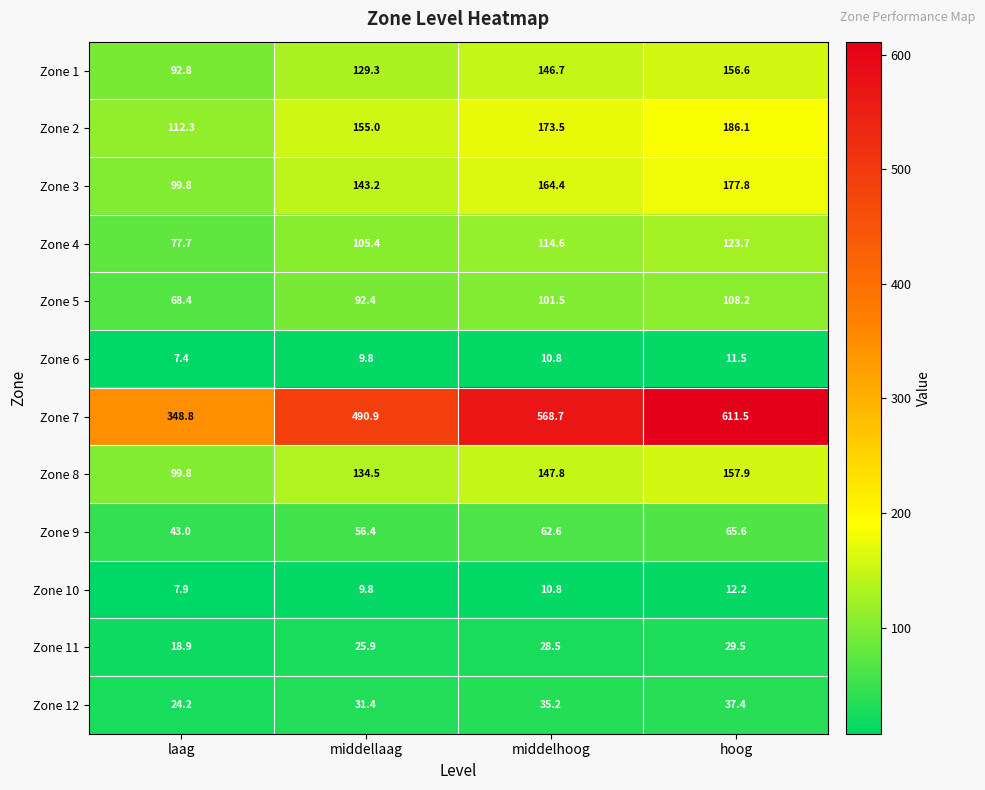

Which series has the widest spread of values?

Zone 7